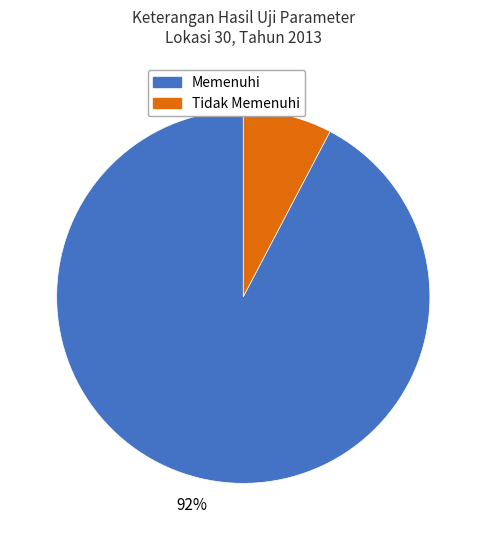

To the nearest percent, what is the average slice percentage?

50%